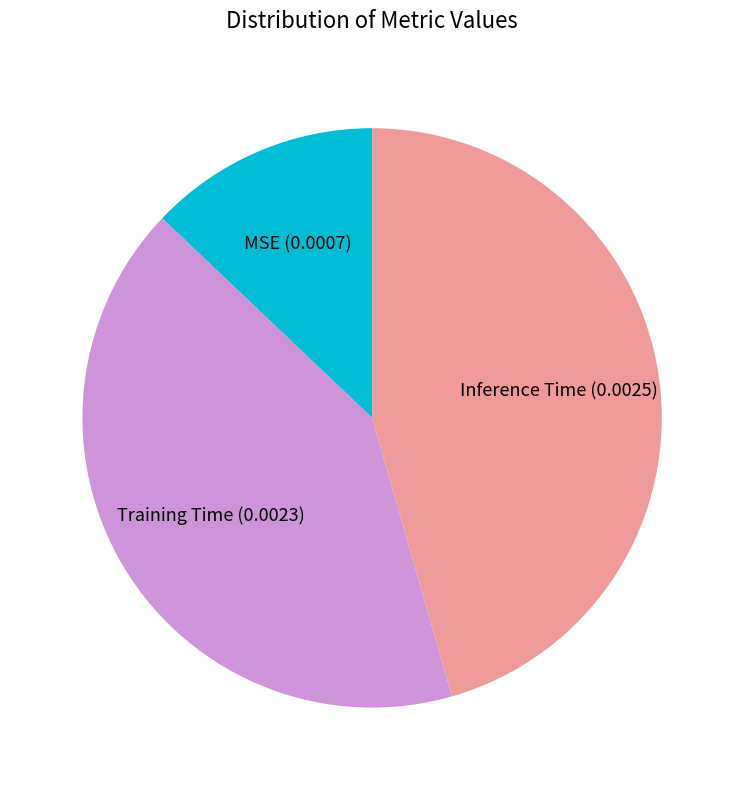

Combined, do MSE and Inference Time account for over 50%?

Yes